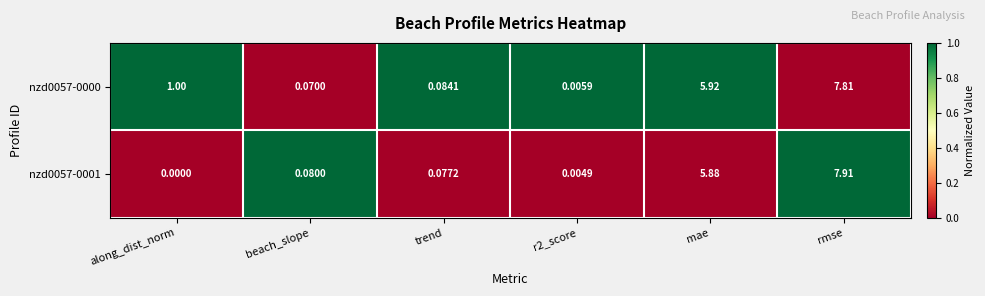

At which label is nzd0057-0001 closest to 3?

mae